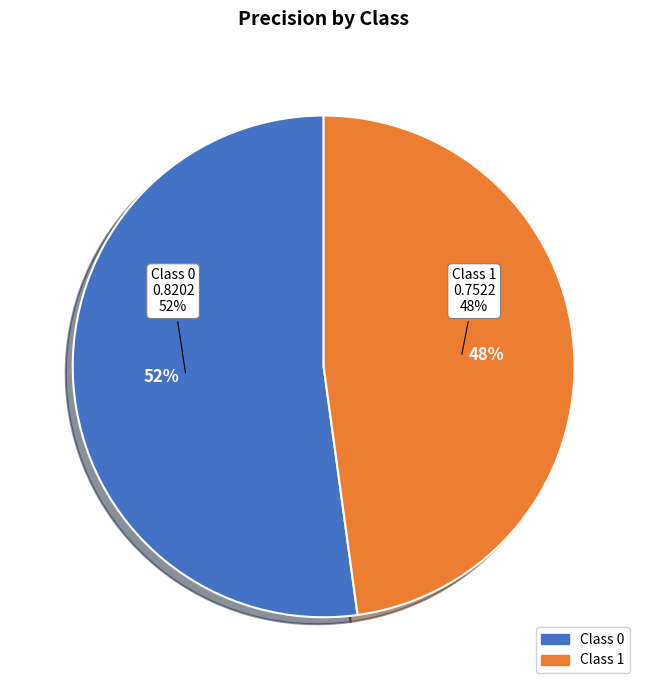

Which category has the smallest portion of the pie?

1